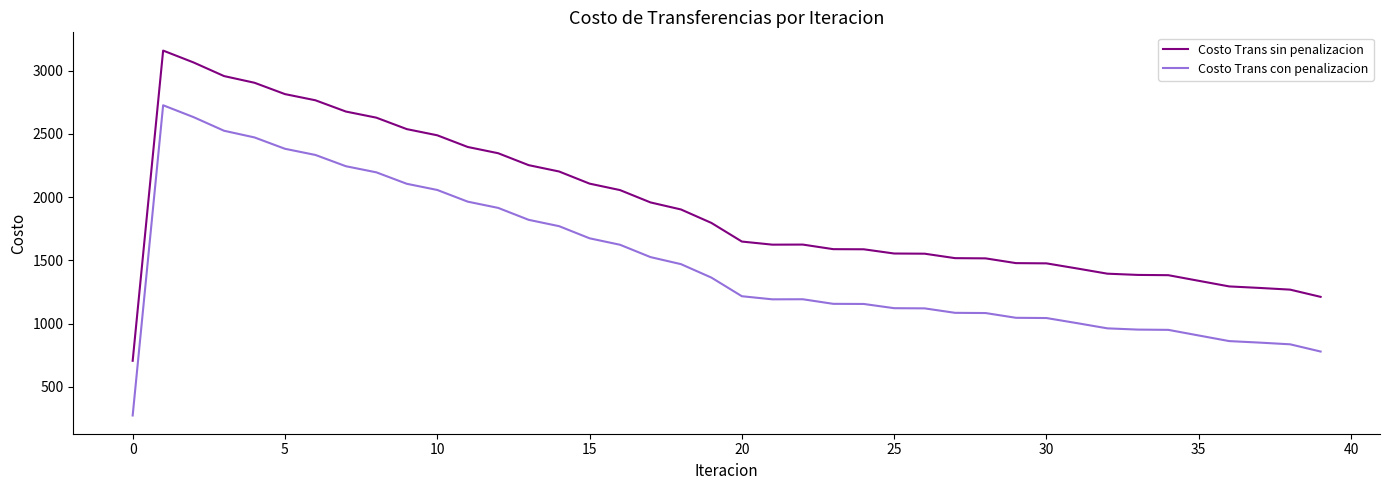

What is the maximum value for Costo Trans con penalizacion?

2726.6